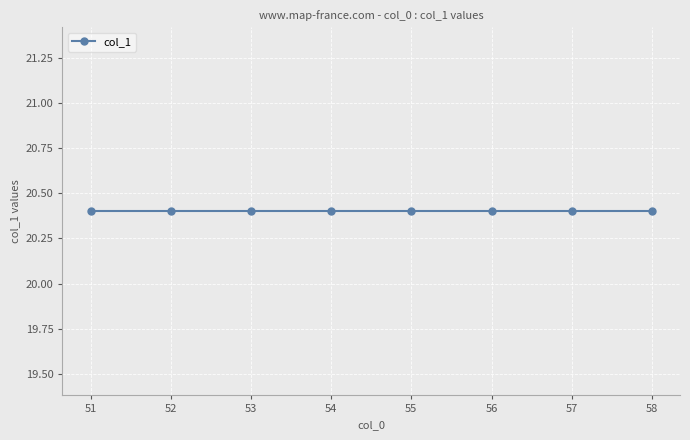

Rank the categories by value from lowest to highest.

51, 52, 53, 54, 55